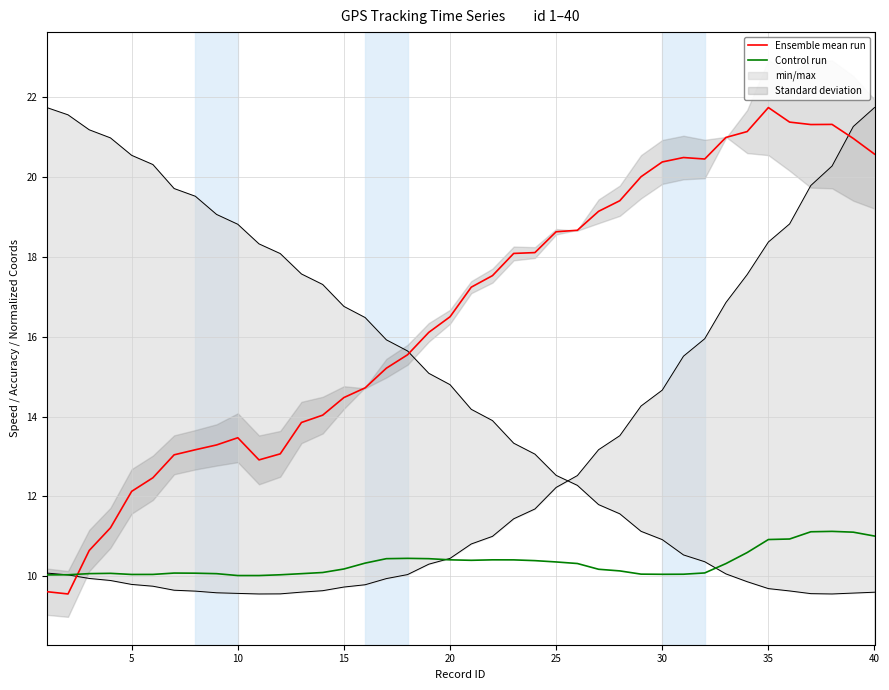

In Control run, how many points are higher than both neighbors (excluding endpoints)?

5